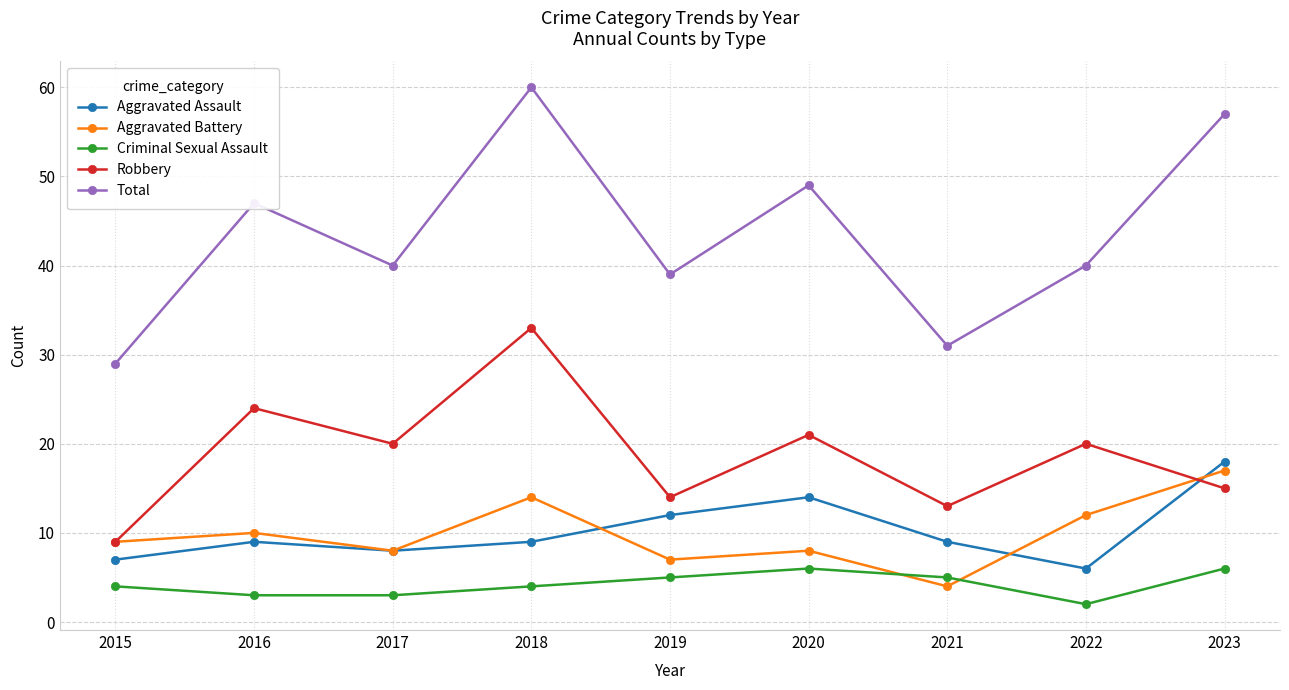

How many lines are shown in the chart?

5